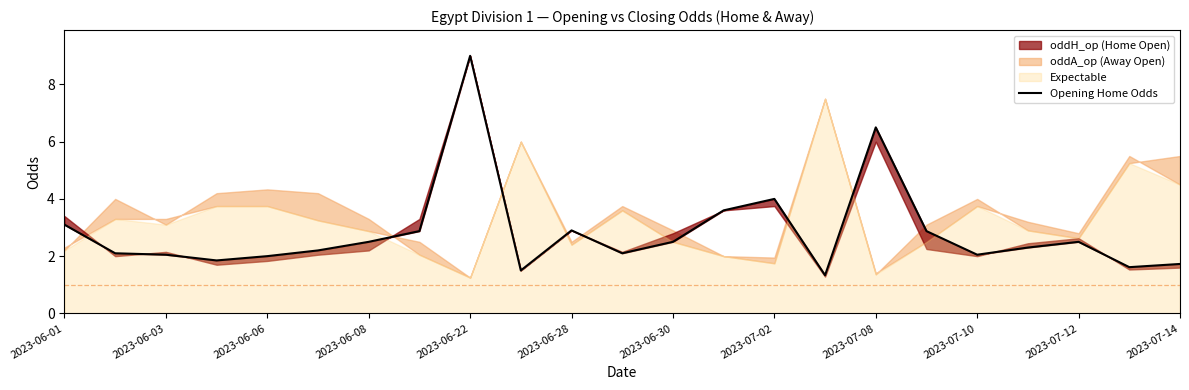

What is the label of the 18th point from the left?

17